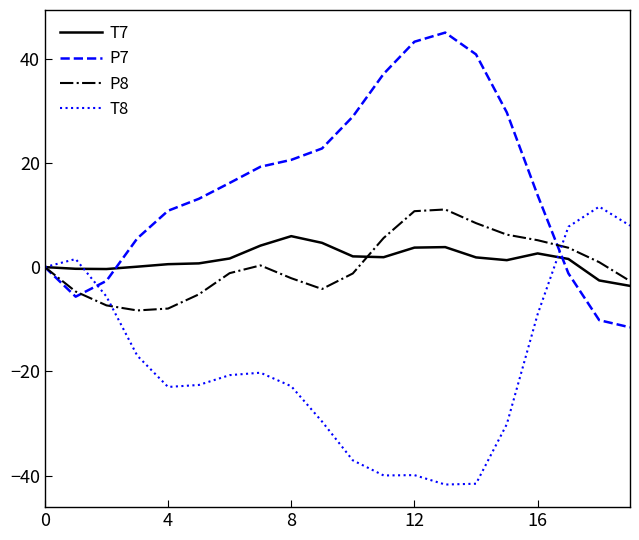

What is the lowest value of the P8 series?

-8.3